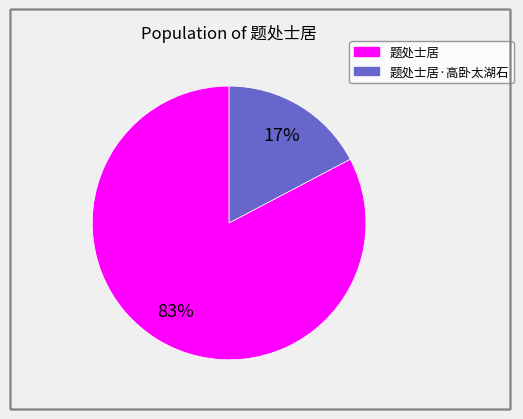

To the nearest percent, what is the average slice percentage?

50%